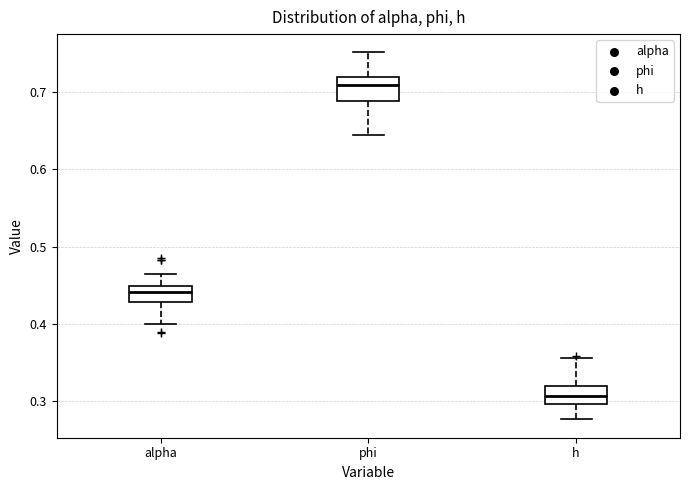

Which box has the highest median line?

phi